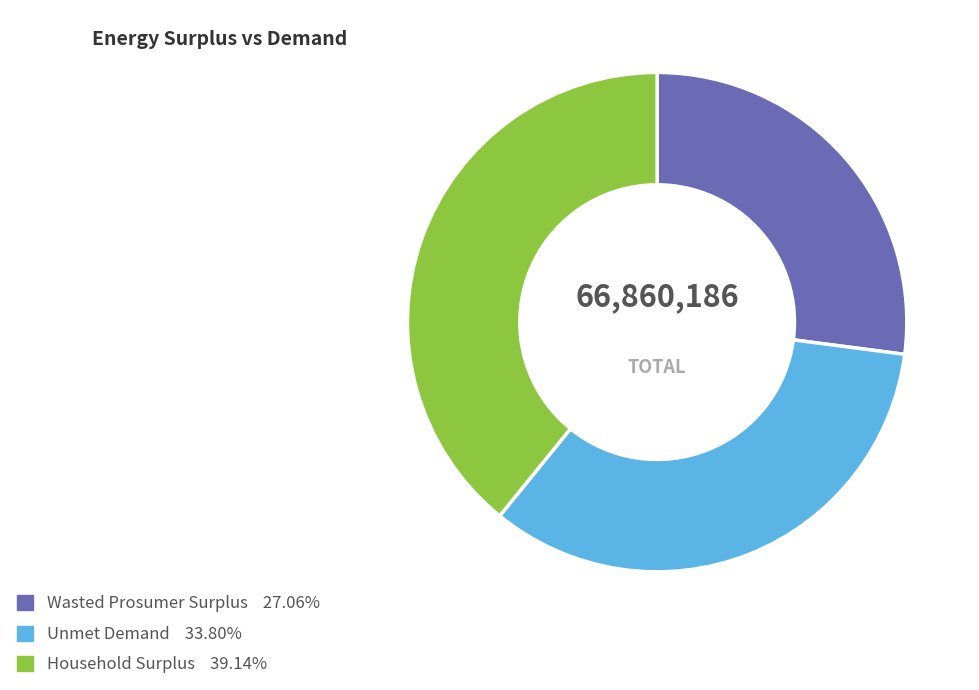

Which category has the smallest portion of the pie?

Wasted Prosumer Surplus